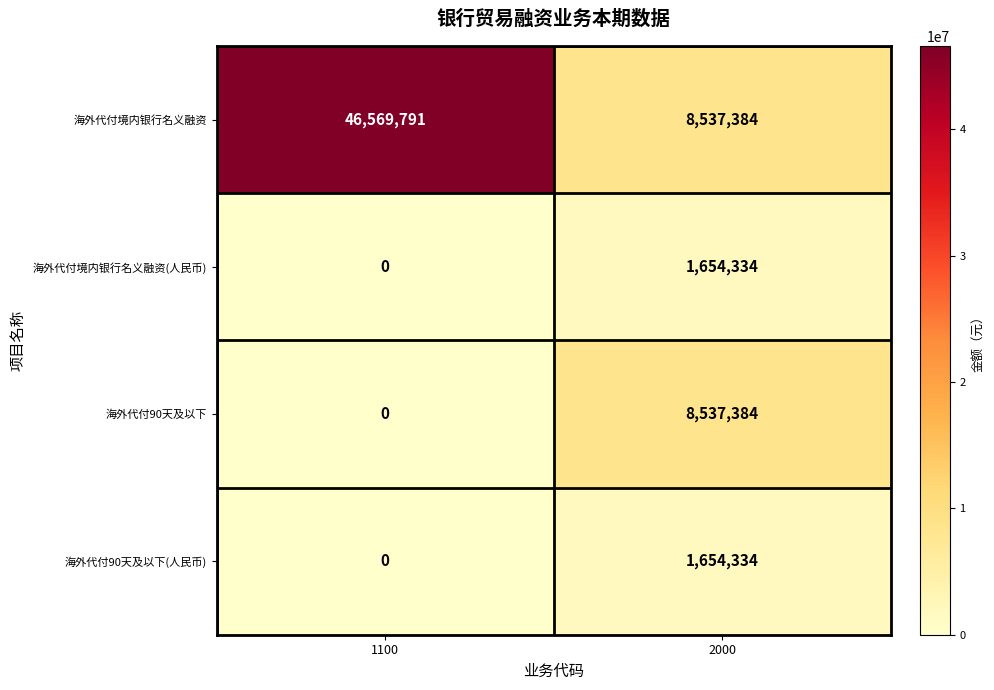

Which category has the lowest value across all series?

1100